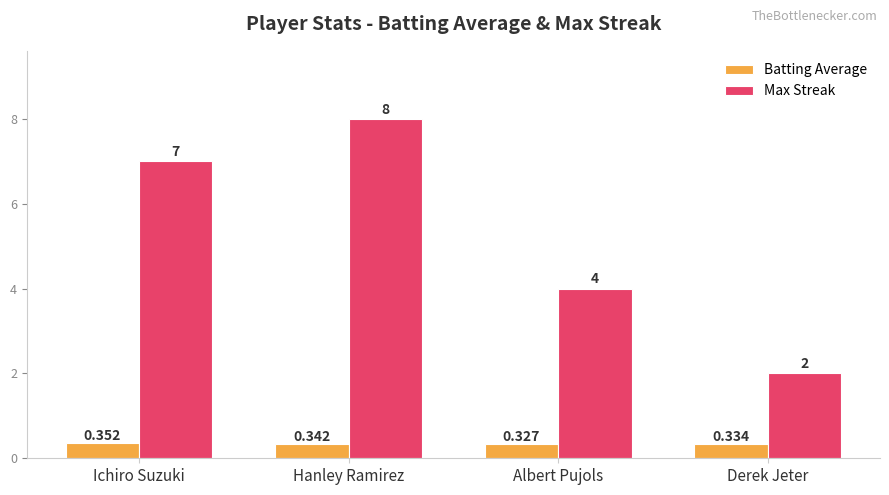

Where is Batting Average nearest to the value 0?

Albert Pujols